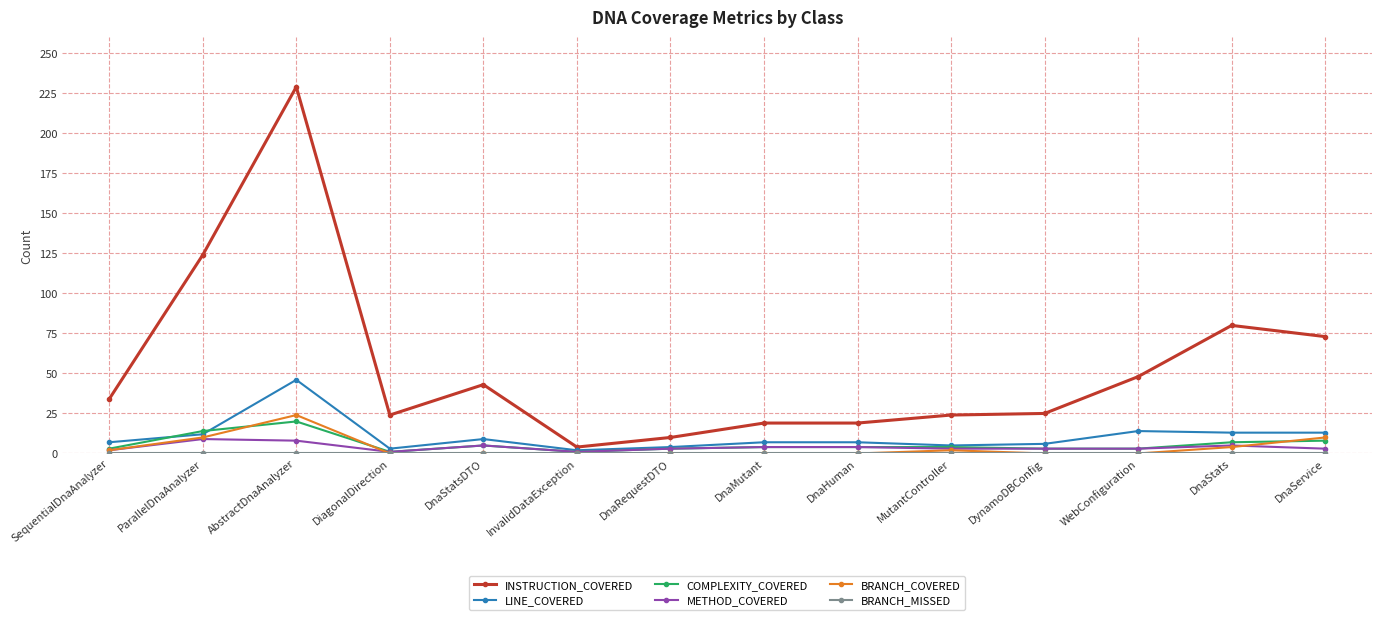

True or false: METHOD_COVERED has more than 0 interior local peaks.

True